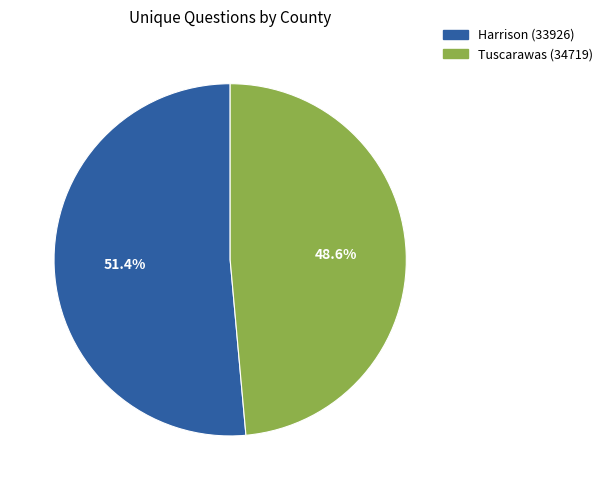

To the nearest percent, what is the combined percentage of Harrison (33926) and Tuscarawas (34719)?

100%